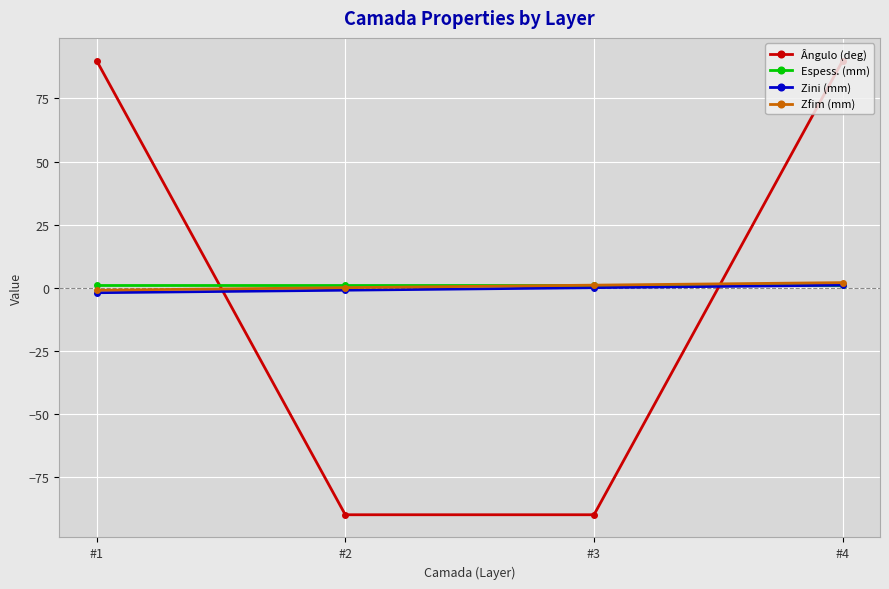

True or false: Zini (mm) has more than 1 points higher than both neighbors.

False